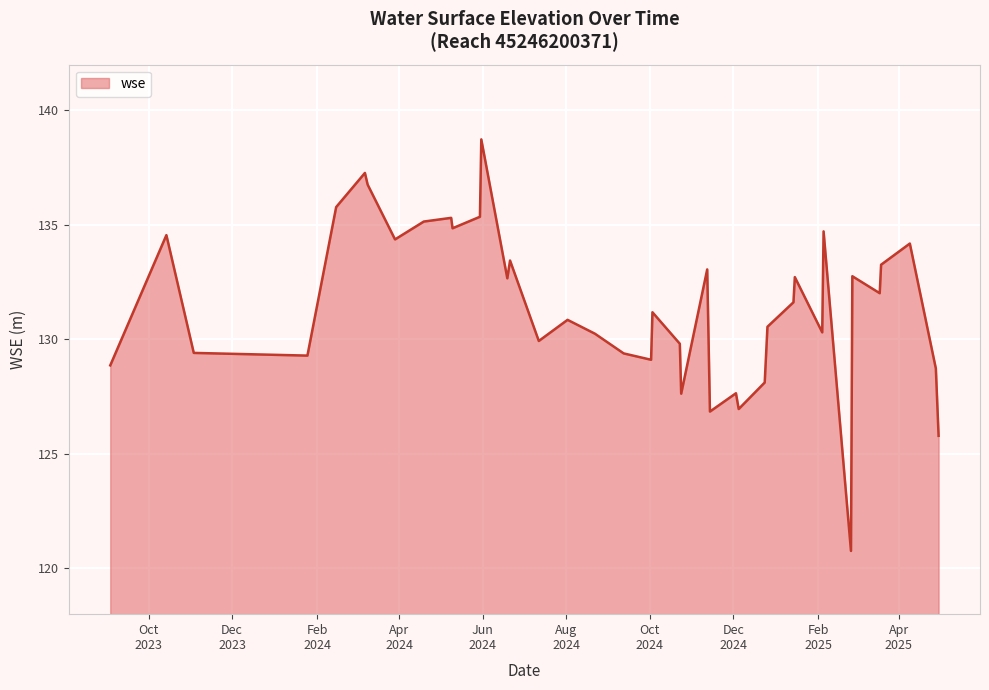

What is the minimum value shown in the chart?

120.8